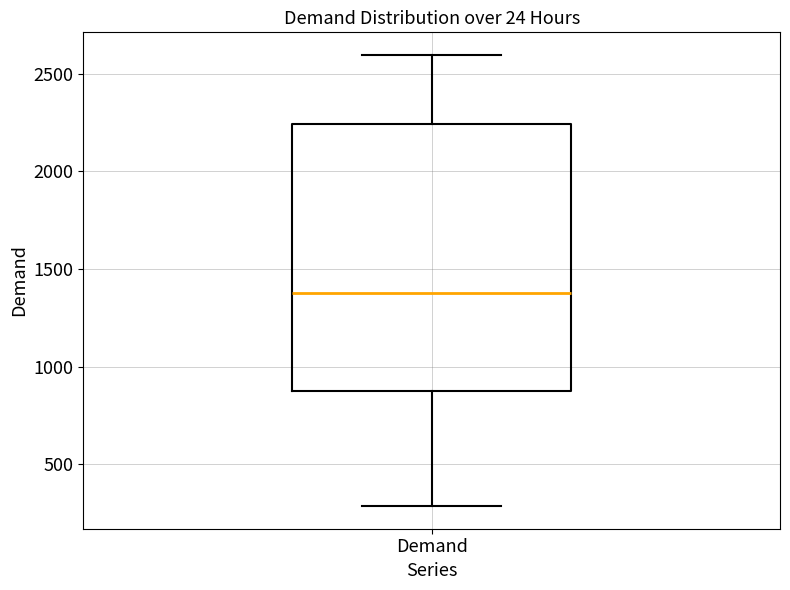

Read this box plot against the y-axis: the position of the median line, the range covered by the box, and the ends of both whiskers. The values are not printed on the chart, so give them approximately, as read against the axis.

median 1400, box 900 to 2250, whiskers 300 to 2600